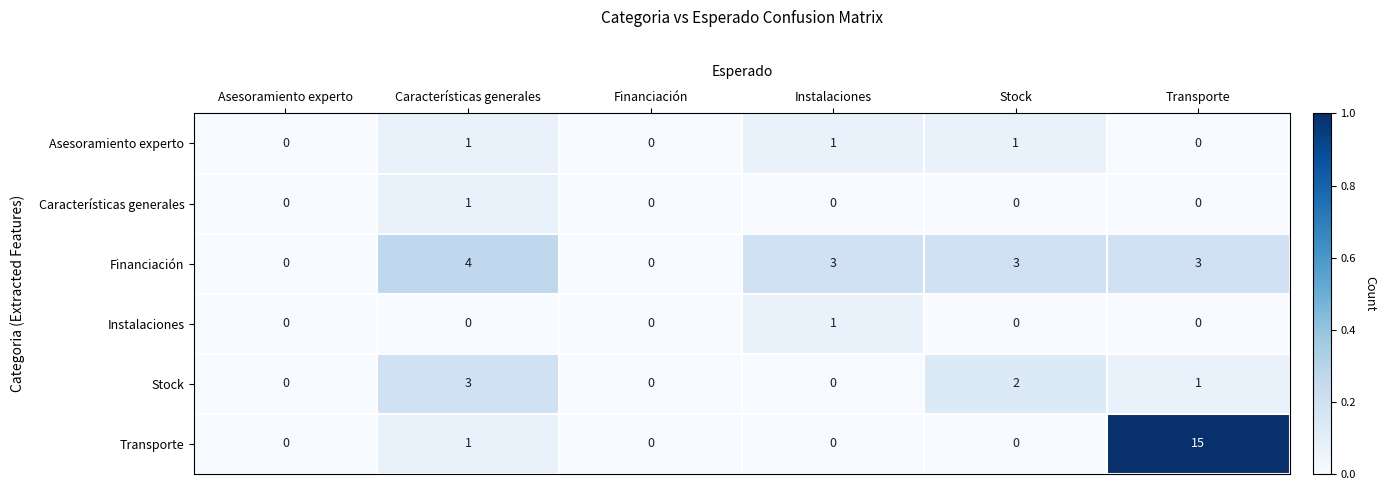

The value of Características generales at Stock is 1. True or false?

False